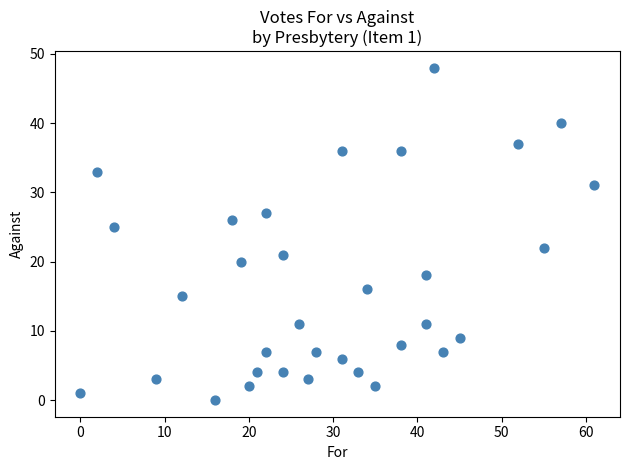

What is the range of Y values (max minus min)?

48